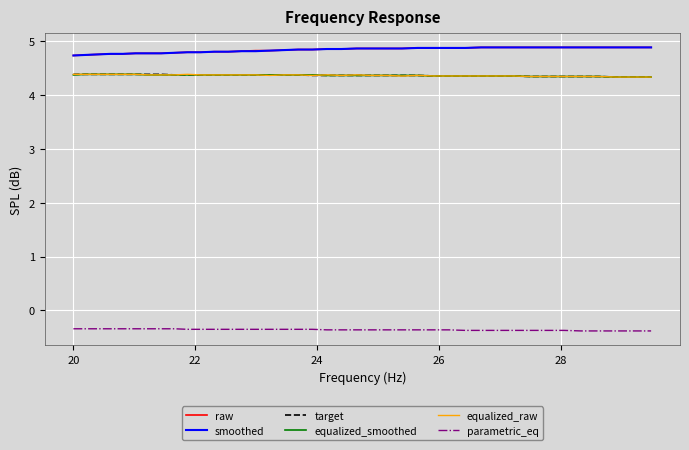

What is the minimum value for raw?

4.7